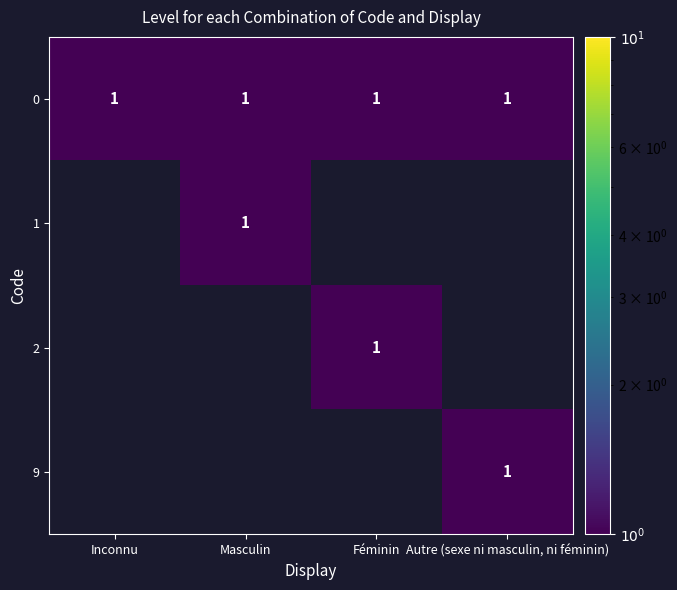

Is it true that 1 equals 0 at Inconnu?

False